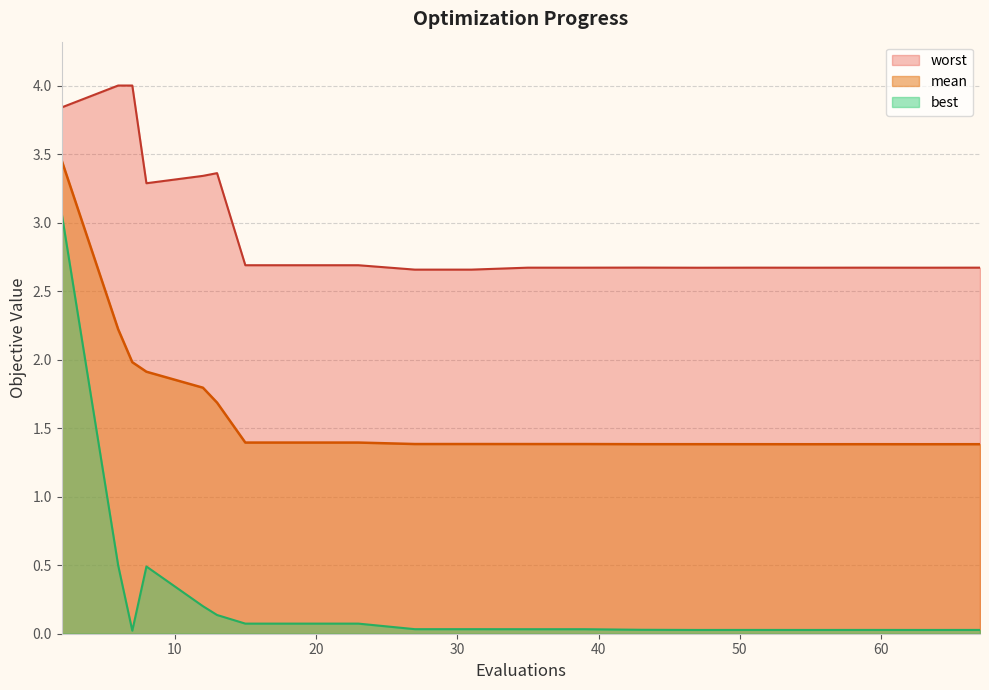

Which series has the largest range (max minus min)?

best